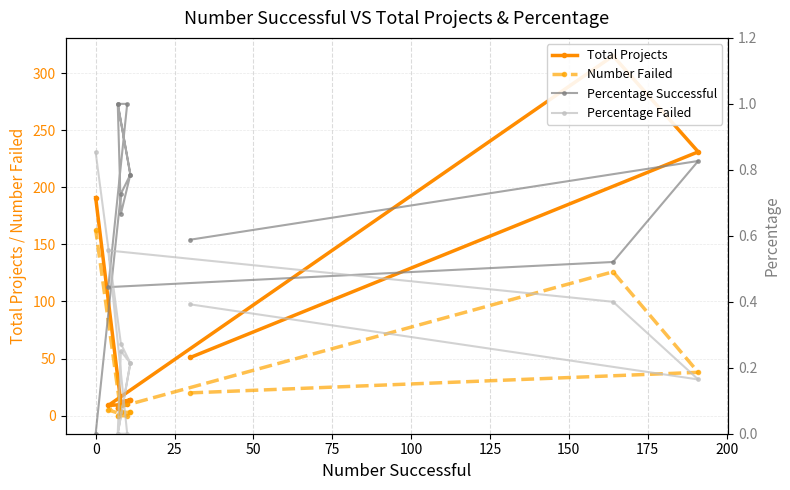

Which series has the widest spread of values?

Total Projects